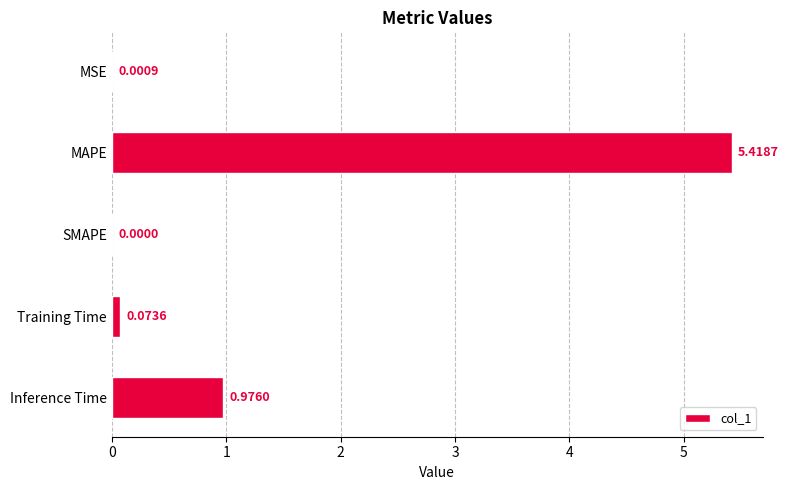

Between Inference Time and SMAPE, which is larger?

Inference Time